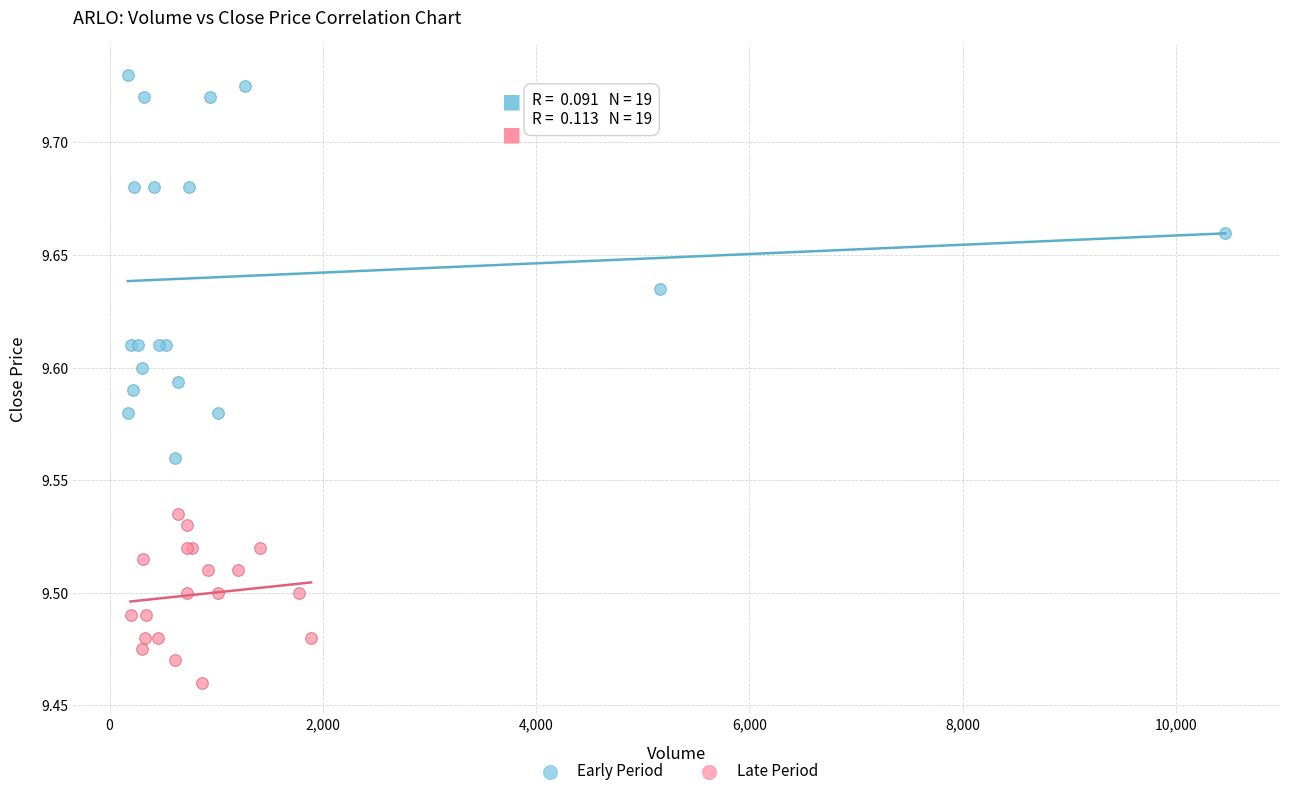

Which series contains the highest Y value?

Early Period